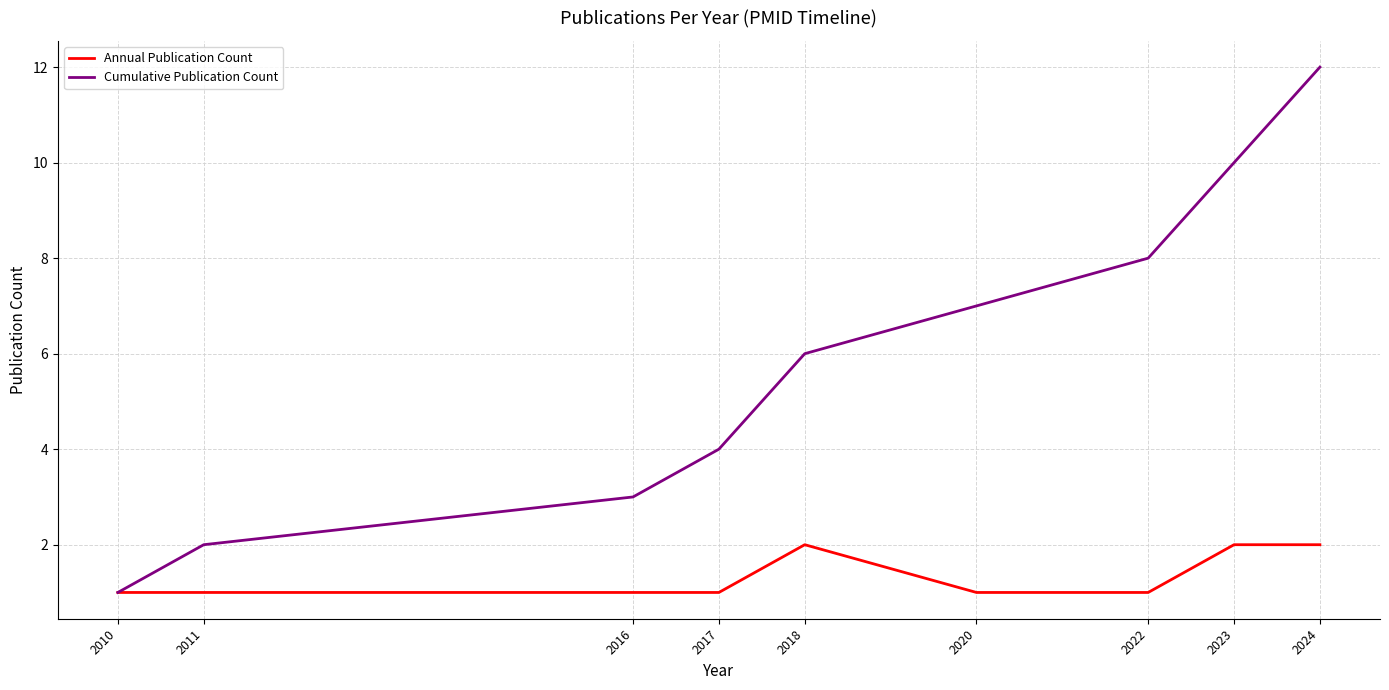

Reading right to left, what are all the values shown in this chart?

Annual Publication Count: 2	2	1	1	2	1	1	1	1
Cumulative Publication Count: 12	10	8	7	6	4	3	2	1